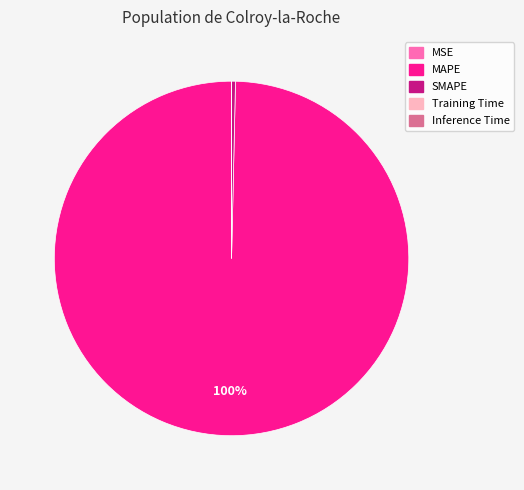

Does MAPE represent more than half of the total?

Yes